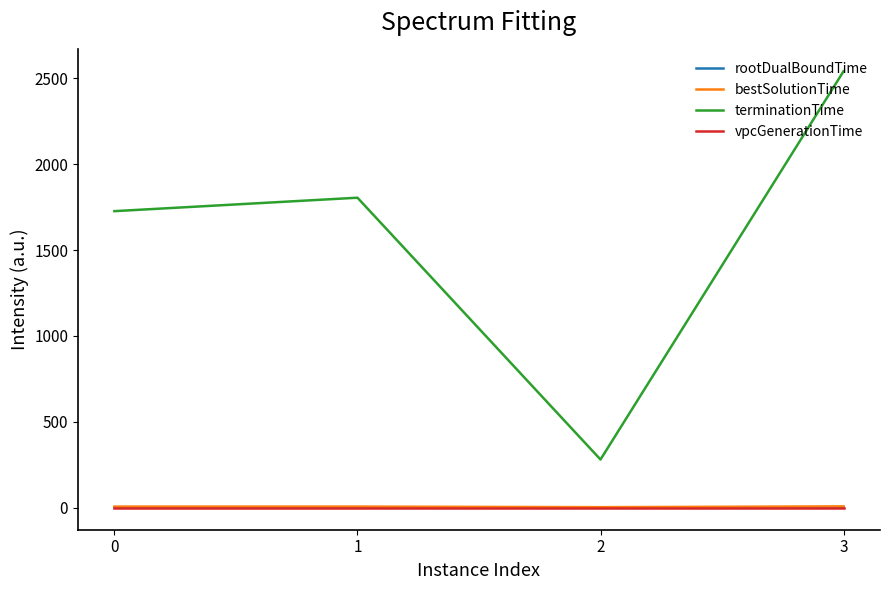

True or false: terminationTime and rootDualBoundTime intersect in this chart.

False